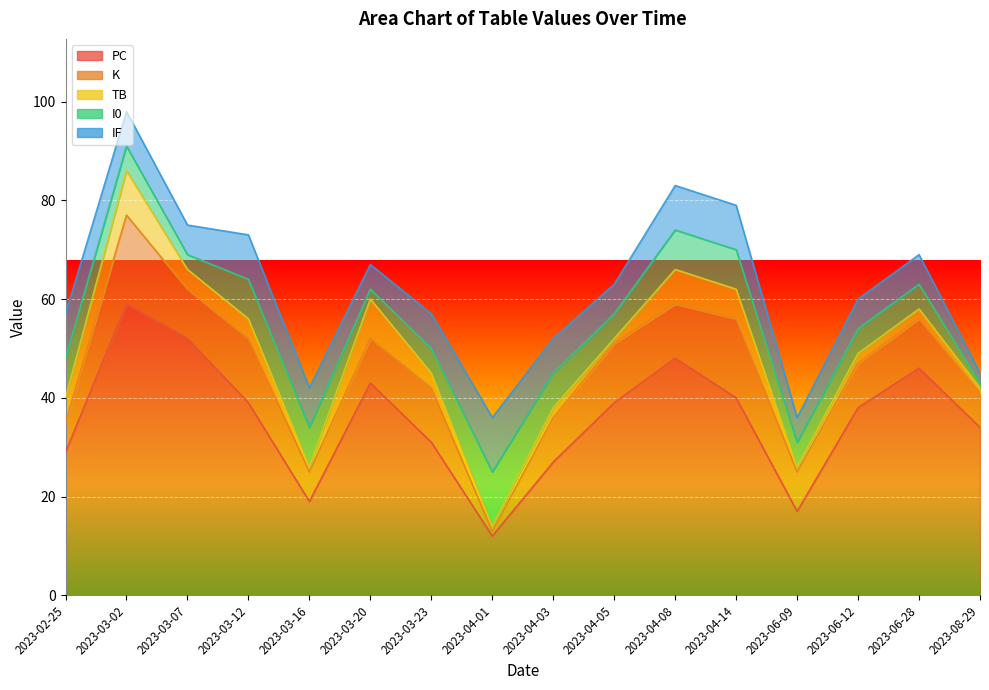

What is the difference between the IF values at 2023-04-08 and 2023-04-05?

3